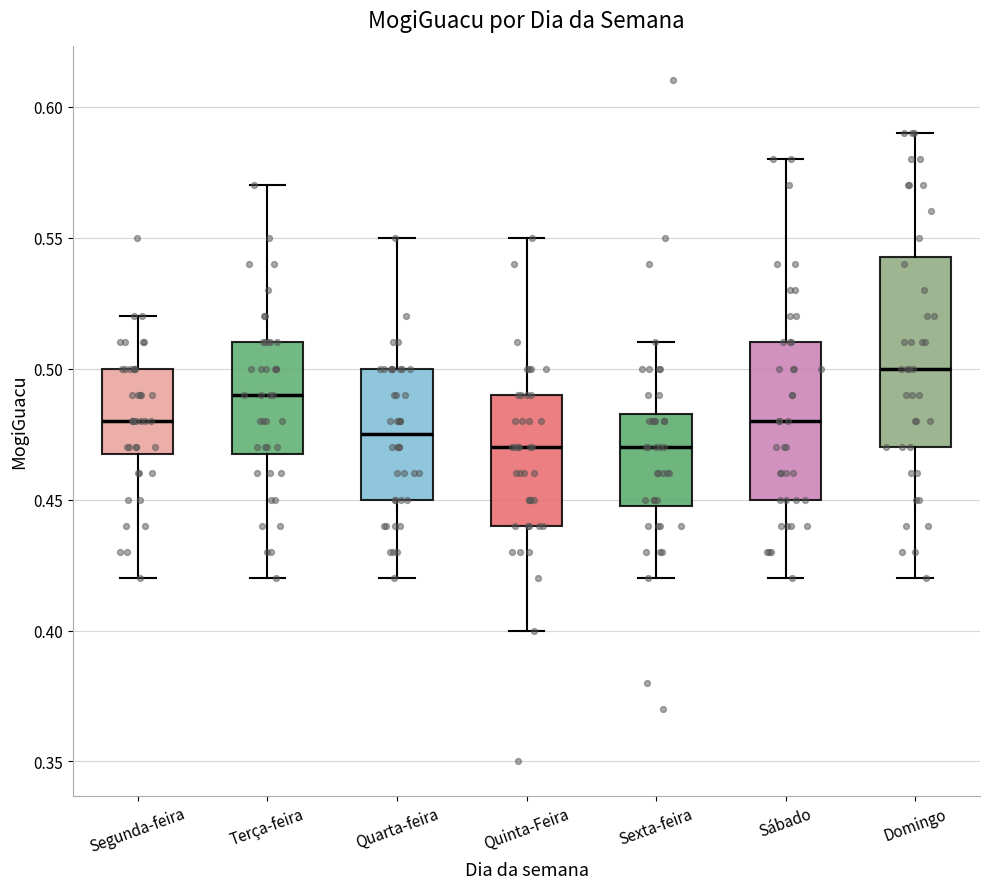

Which box has the highest median line?

Domingo